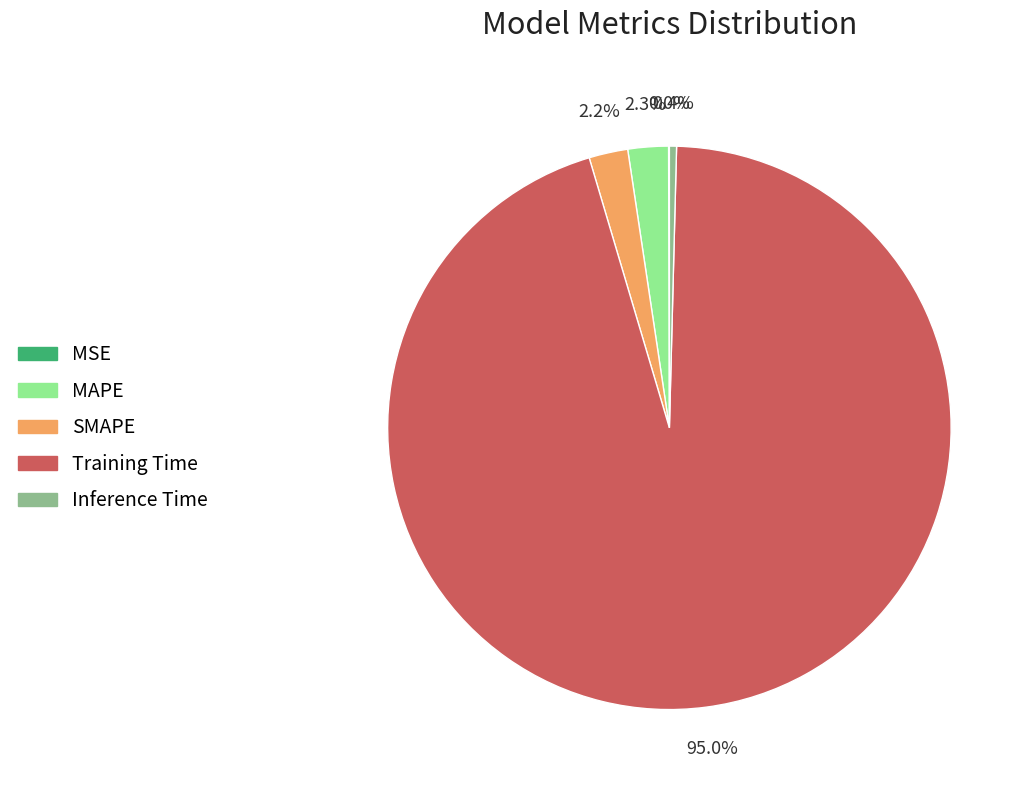

Which has a higher value, Training Time or SMAPE?

Training Time